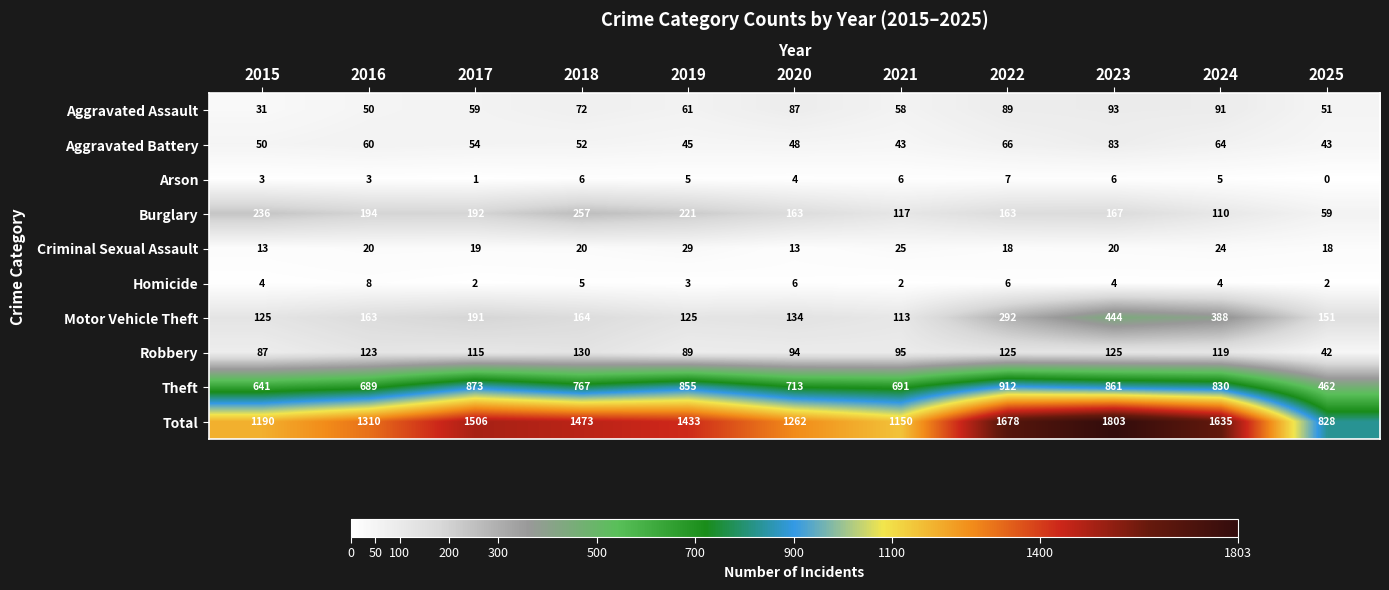

How many categories are shown in the chart?

11